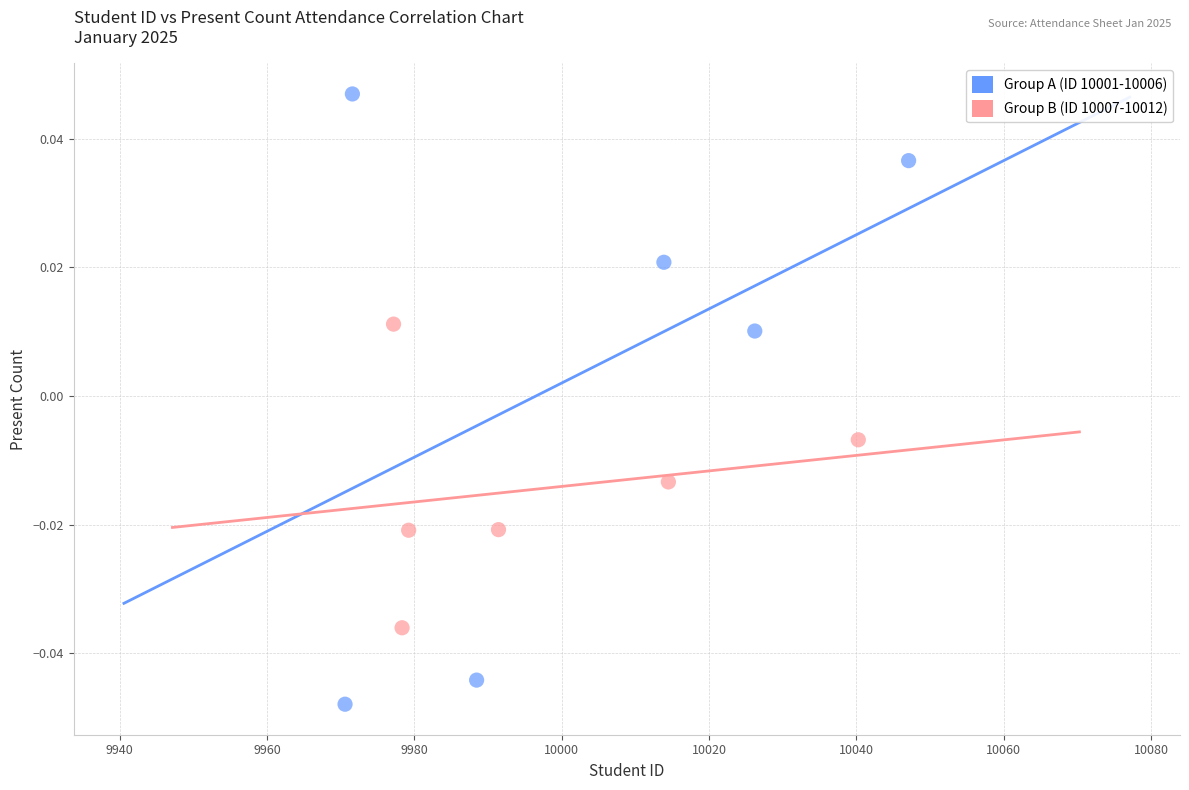

Which series contains the highest Y value?

Group A (ID 10001-10006)